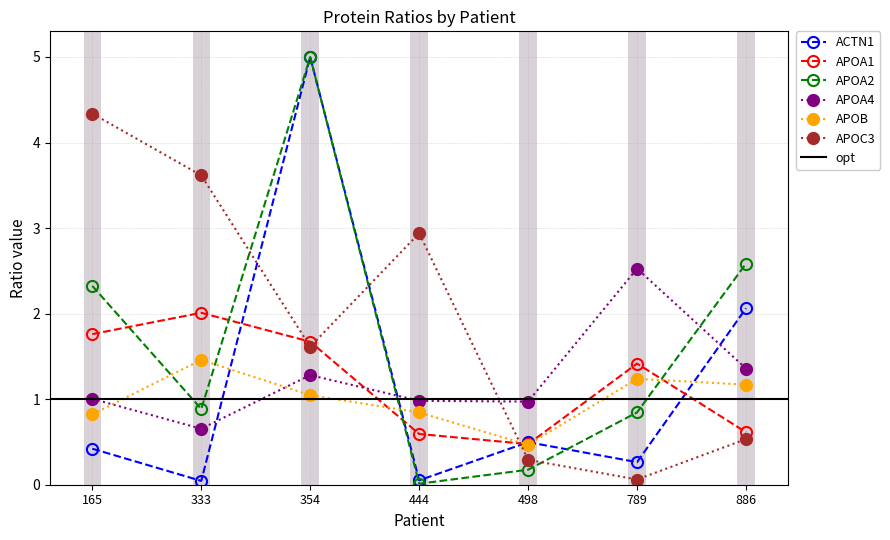

What is the minimum value for APOA1?

0.5